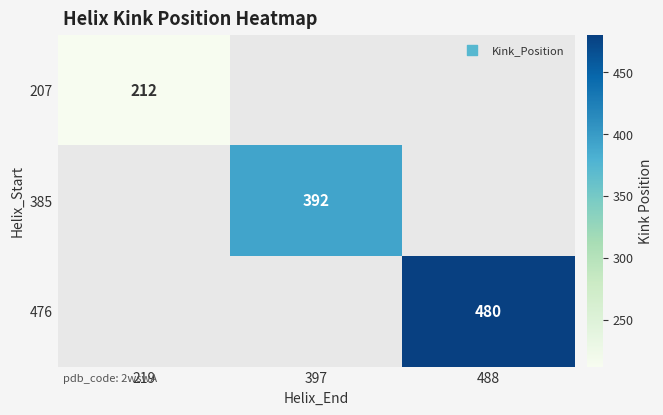

Is it true that 476 equals 278 at 488?

False